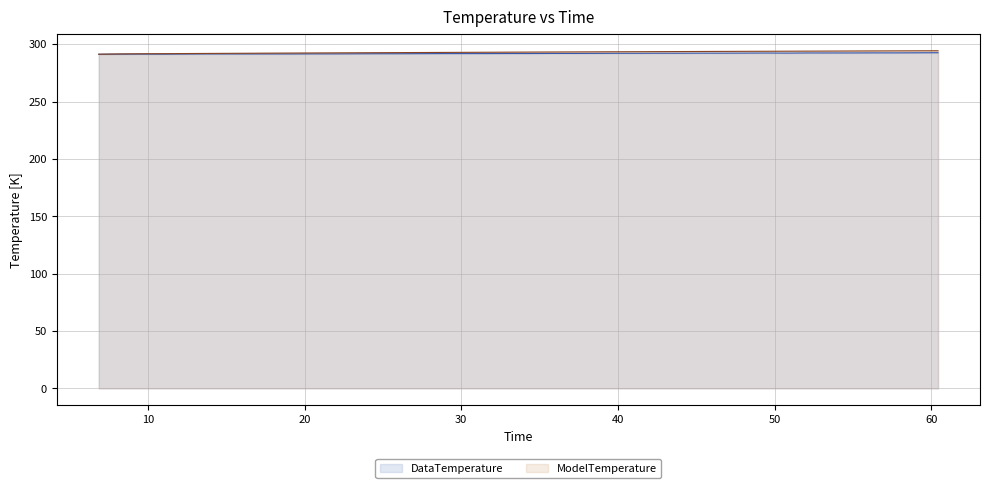

Which category has the lowest value in the ModelTemperature series?

6.866